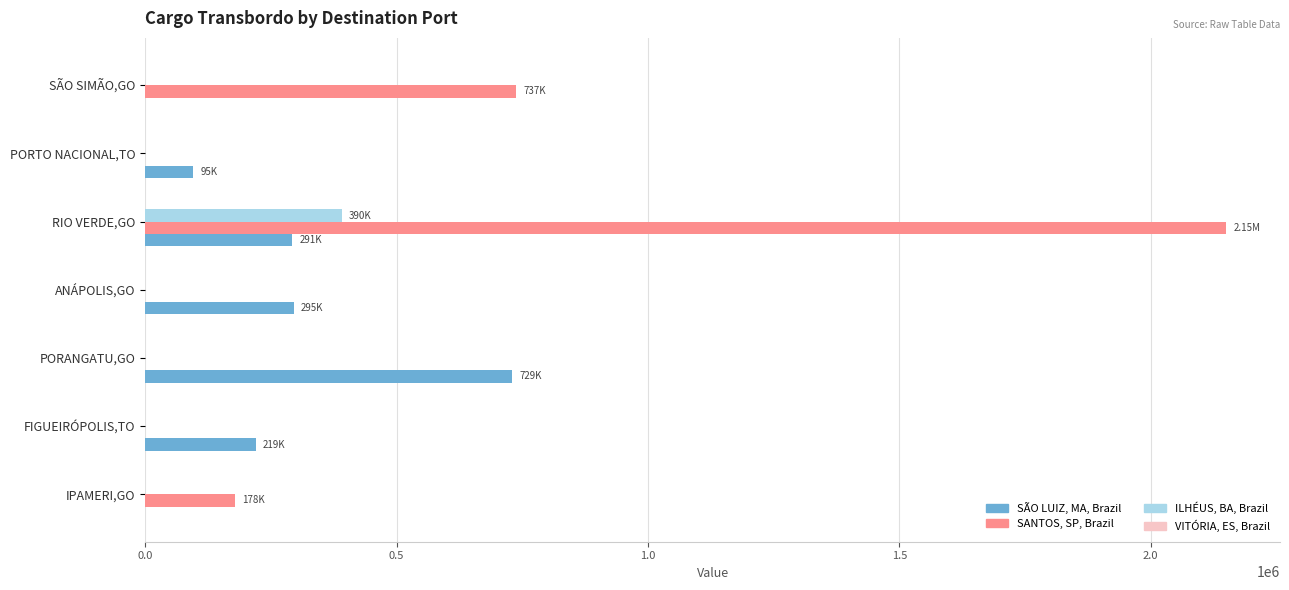

Where is SANTOS, SP, Brazil nearest to the value 1074914?

SÃO SIMÃO,GO